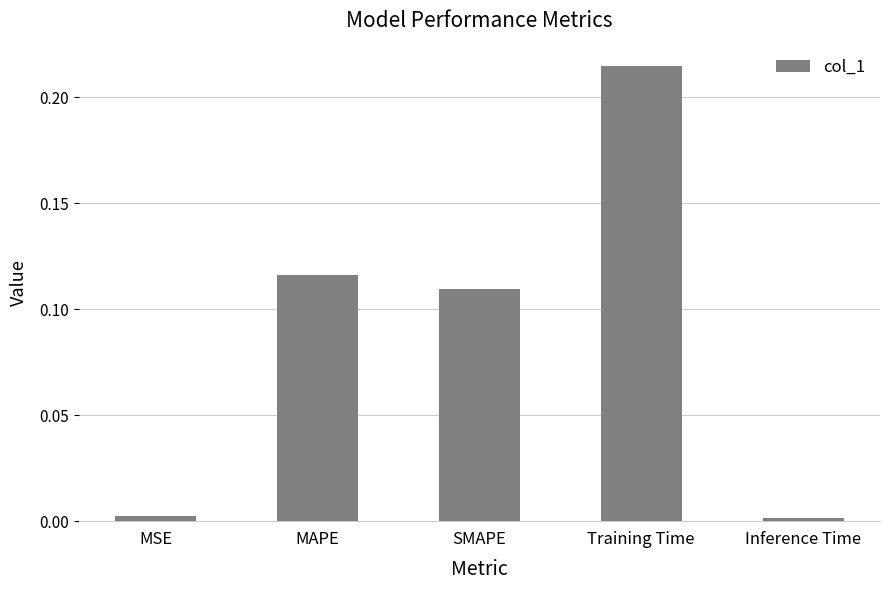

Which has a higher value, Training Time or Inference Time?

Training Time